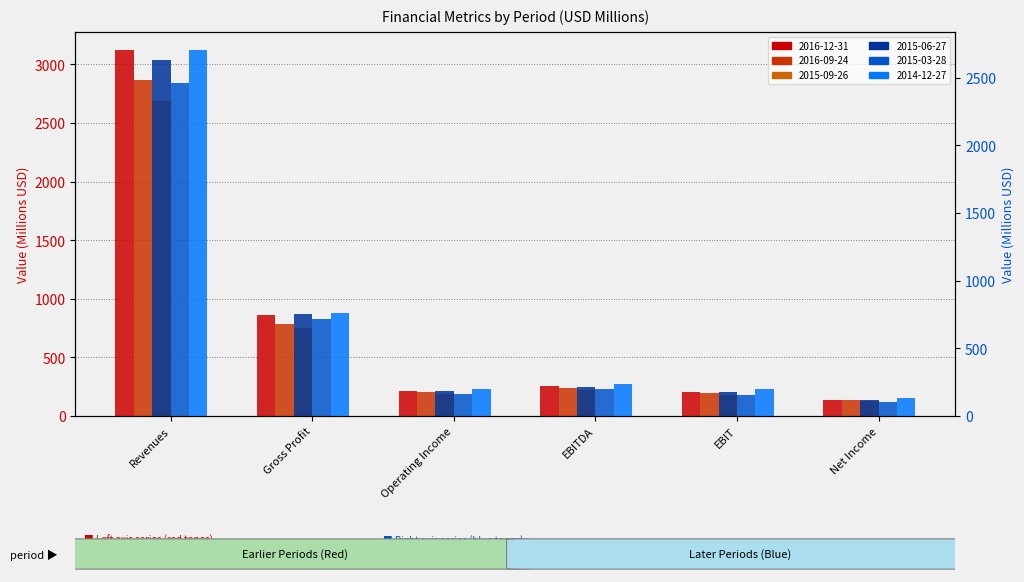

Read the 2016-12-31 value at EBITDA.

251.9